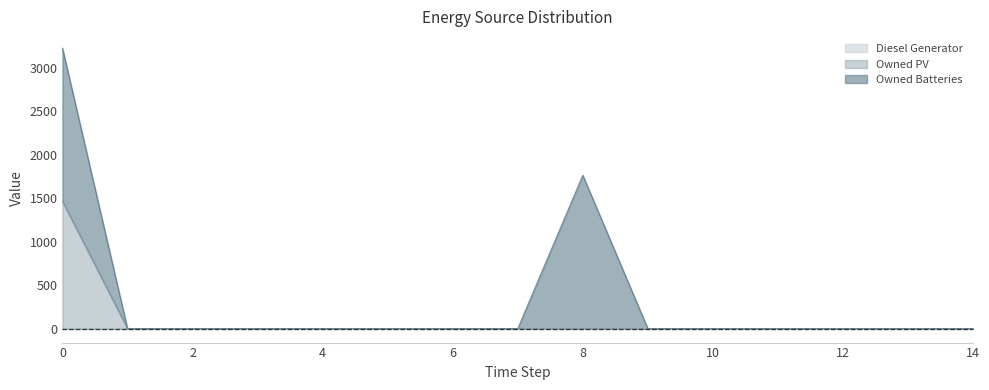

Which series changed the most between 3 and 10?

Diesel Generator